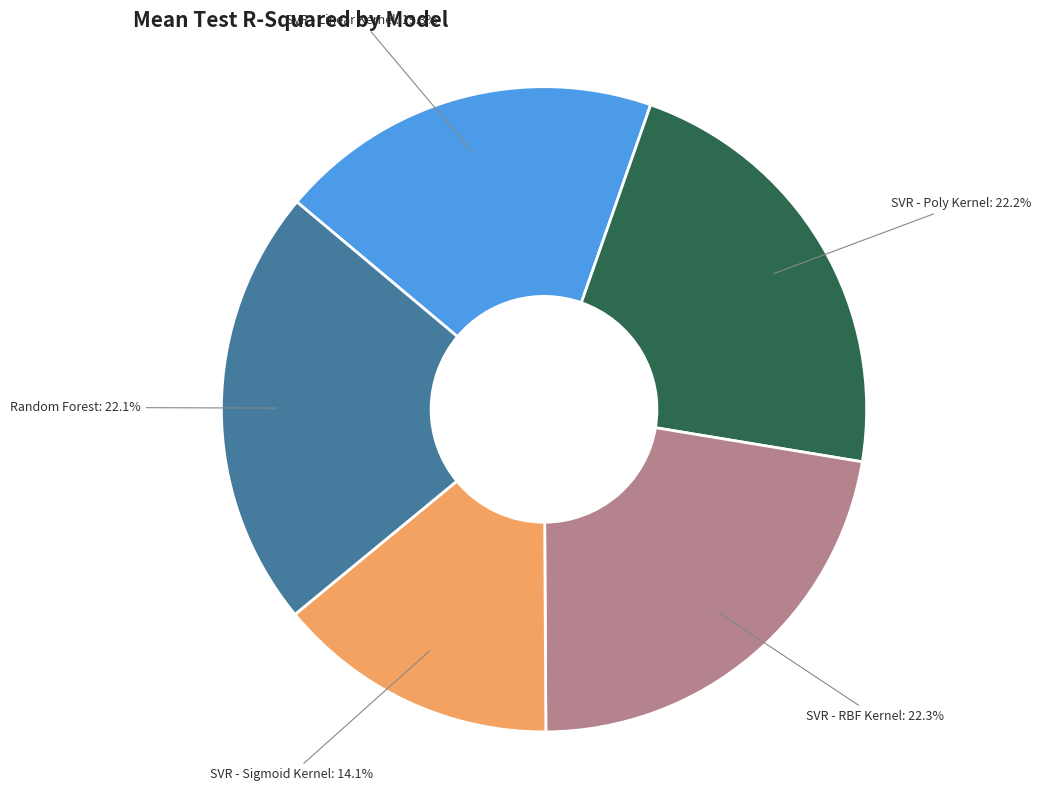

How many slices are in this pie chart?

5